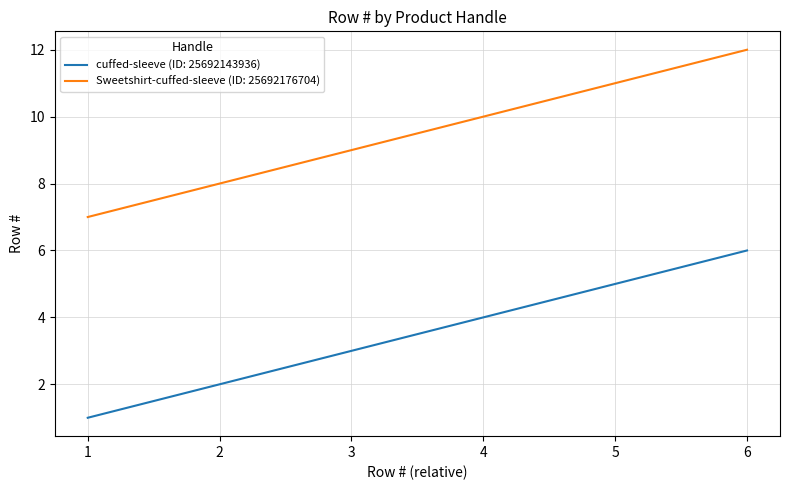

At which label is cuffed-sleeve (ID: 25692143936) closest to 3?

3